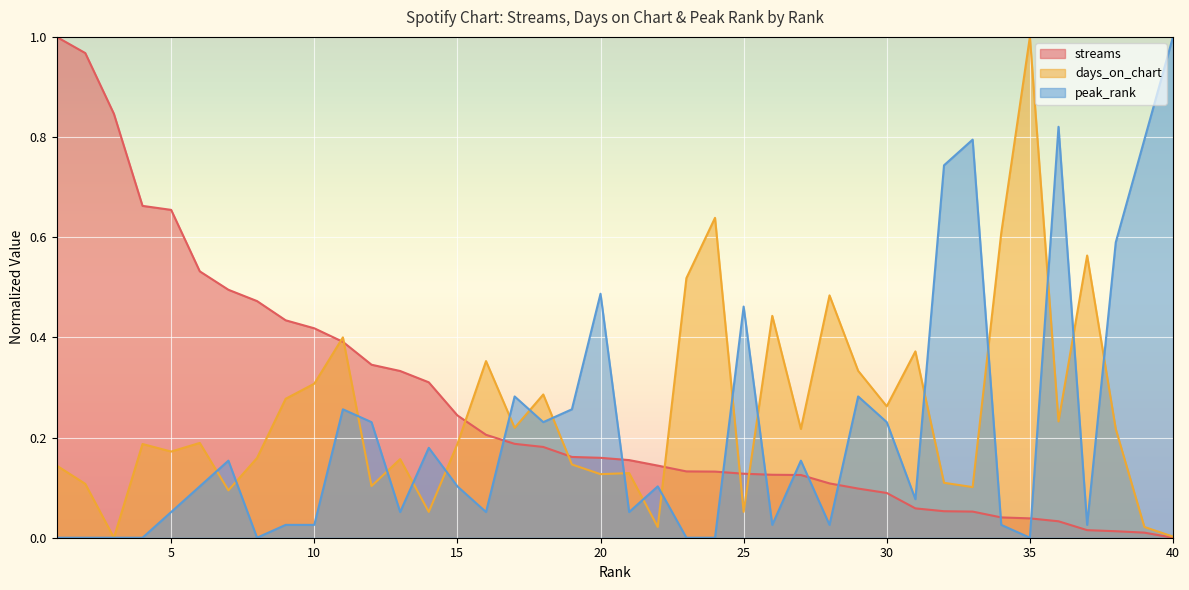

Reading left to right, transcribe all the data shown in this chart.

streams: 1.0	1.0	0.8	0.7	0.7	0.5	0.5	0.5	0.4	0.4	0.4	0.3	0.3	0.3	0.2	0.2	0.2	0.2	0.2	0.2	0.2	0.1	0.1	0.1	0.1	0.1	0.1	0.1	0.1	0.1	0.1	0.1	0.1	0.0	0.0	0.0	0.0	0.0	0.0	0.0
days_on_chart: 0.1	0.1	0.0	0.2	0.2	0.2	0.1	0.2	0.3	0.3	0.4	0.1	0.2	0.1	0.2	0.4	0.2	0.3	0.1	0.1	0.1	0.0	0.5	0.6	0.1	0.4	0.2	0.5	0.3	0.3	0.4	0.1	0.1	0.6	1.0	0.2	0.6	0.2	0.0	0.0
peak_rank: 0.0	0.0	0.0	0.0	0.1	0.1	0.2	0.0	0.0	0.0	0.3	0.2	0.1	0.2	0.1	0.1	0.3	0.2	0.3	0.5	0.1	0.1	0.0	0.0	0.5	0.0	0.2	0.0	0.3	0.2	0.1	0.7	0.8	0.0	0.0	0.8	0.0	0.6	0.8	1.0